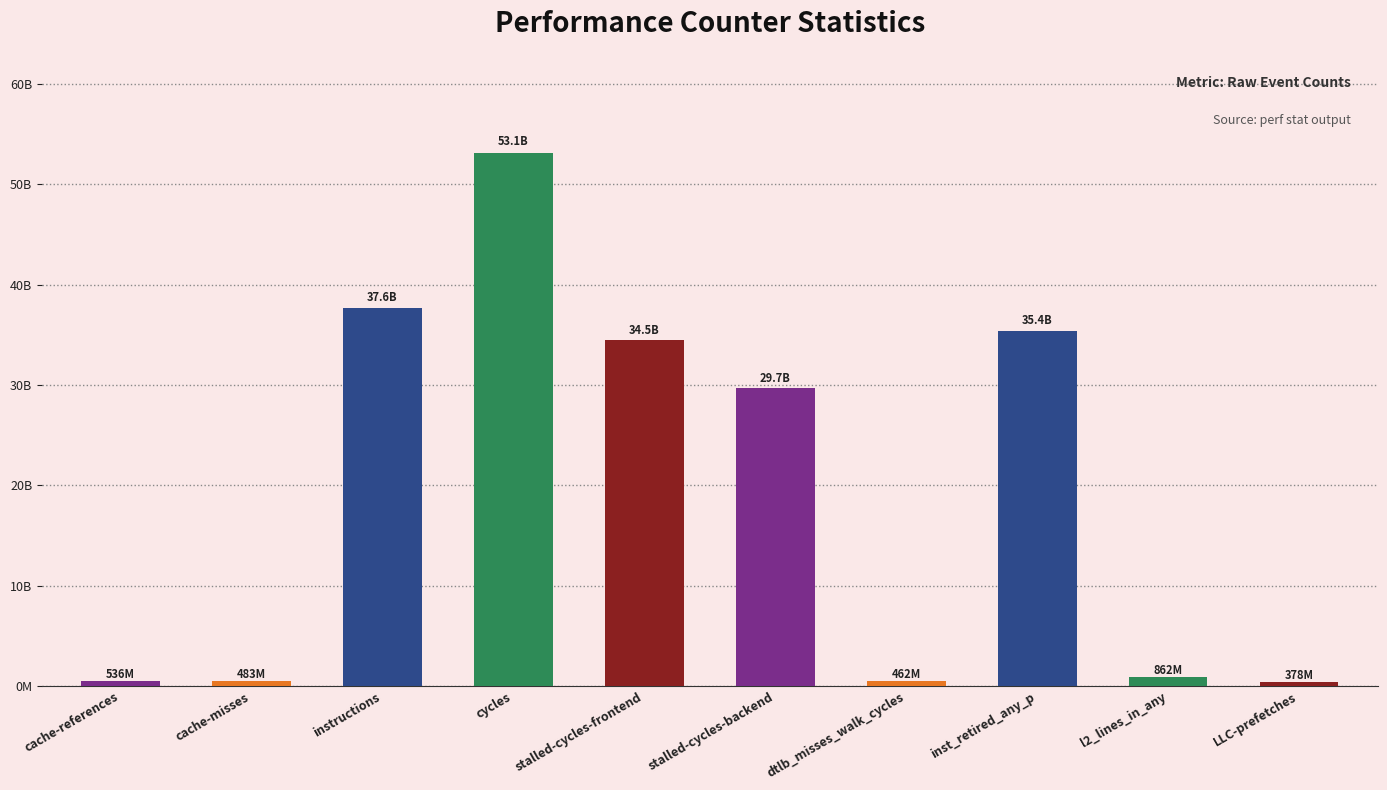

Are the bars horizontal?

No